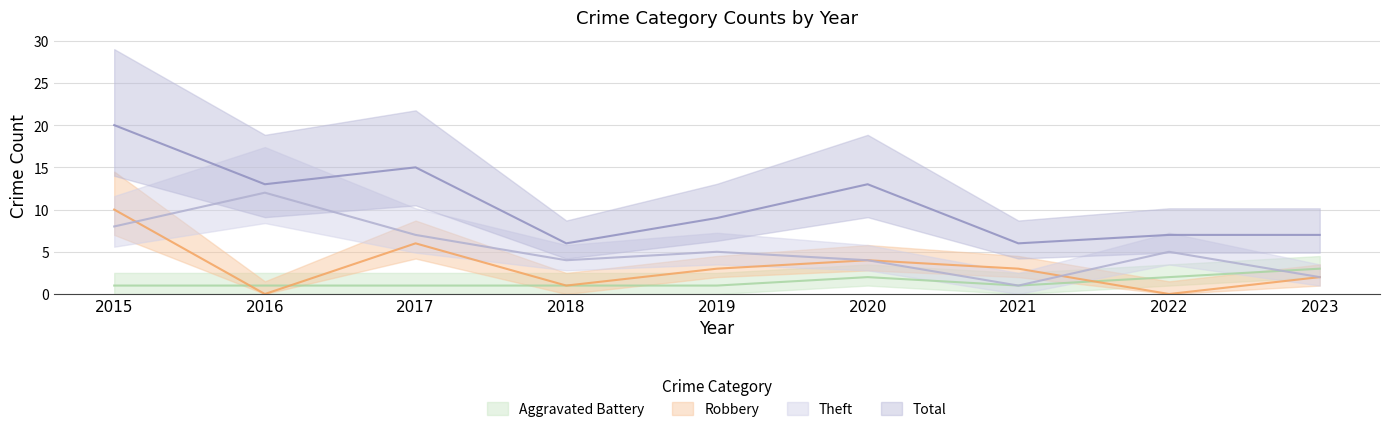

In Theft, how many points are higher than both neighbors (excluding endpoints)?

3